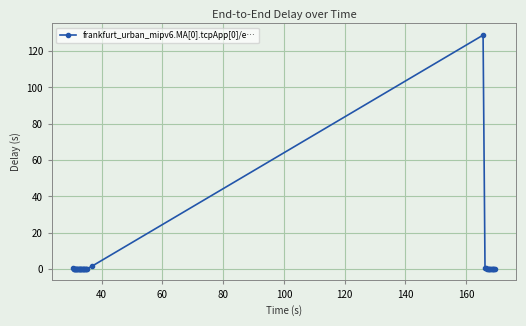

What is the maximum value shown in the chart?

128.8